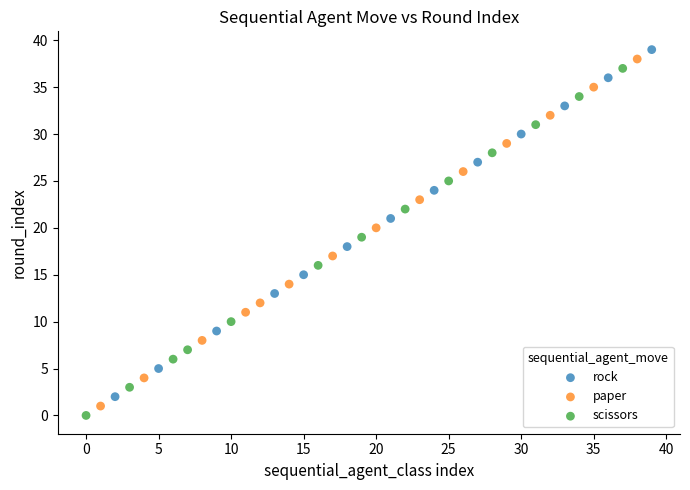

What are all the series names shown in the legend?

rock, paper, scissors